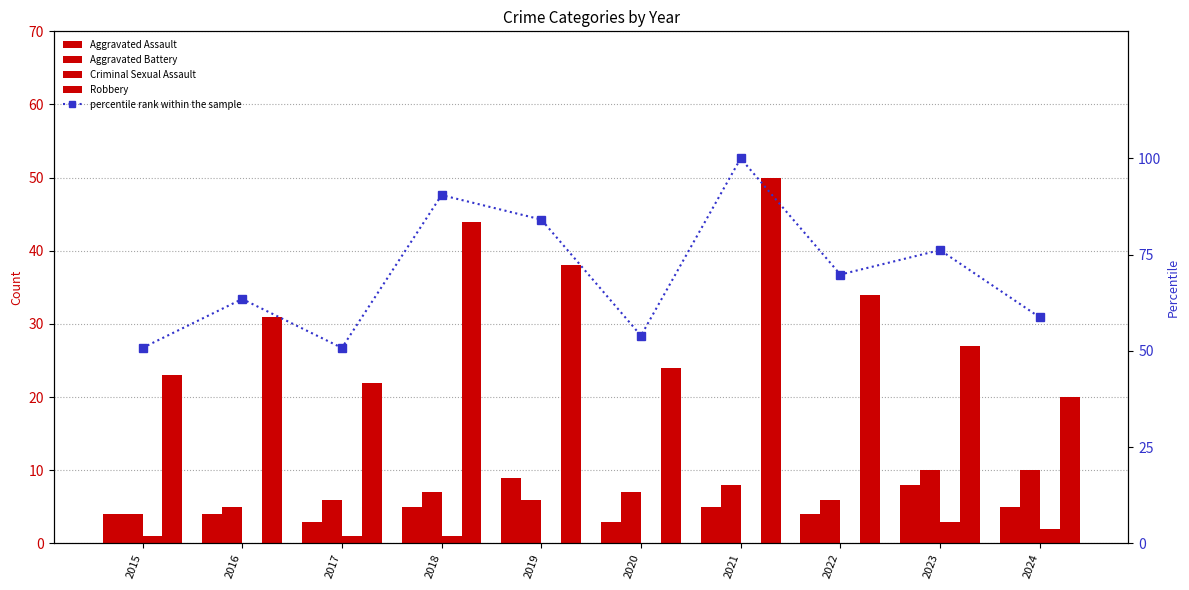

Where is Aggravated Assault nearest to the value 6?

2018